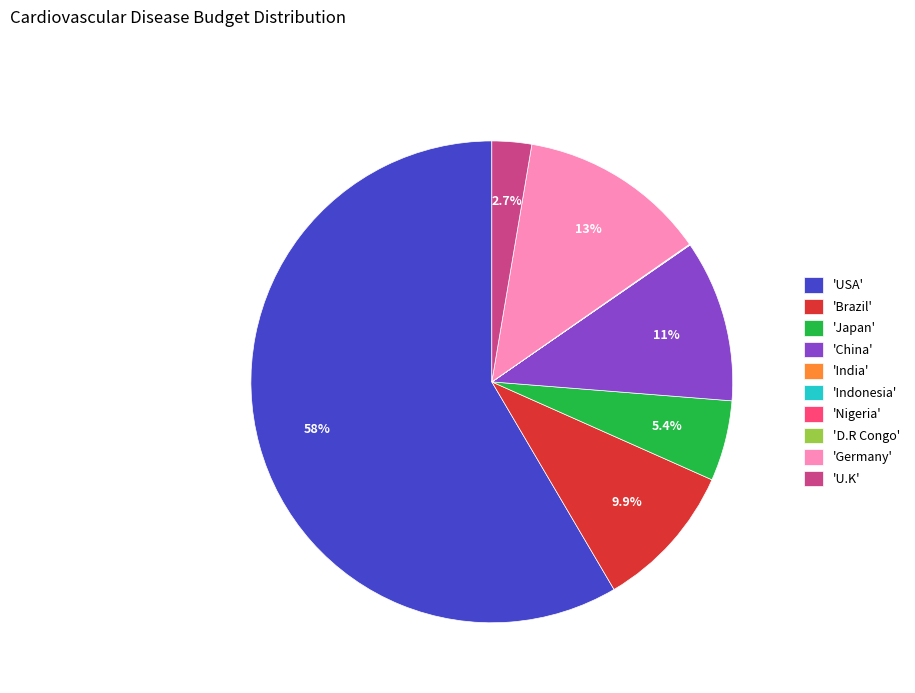

Between 'Japan' and 'Germany', which is larger?

'Germany'